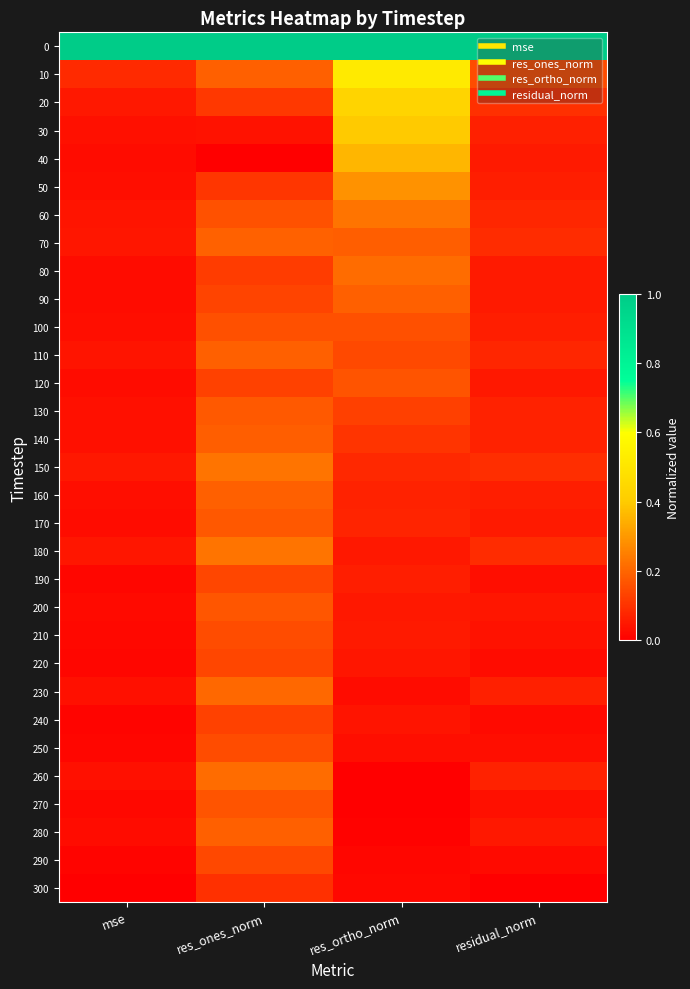

Count the number of categories in the chart.

4